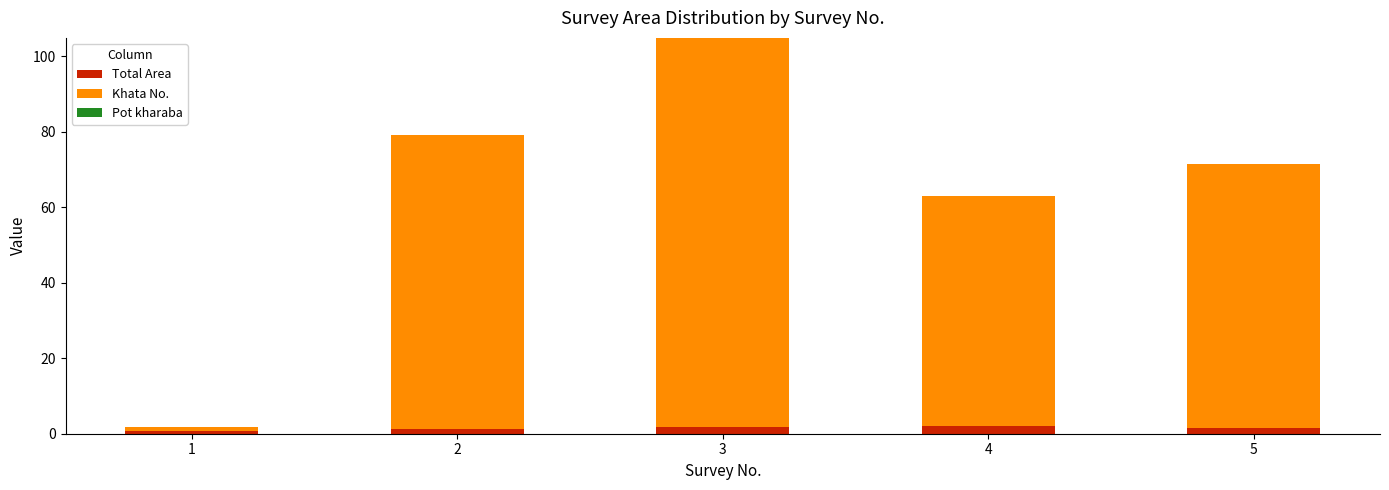

At which category is the sum across all series the highest?

3